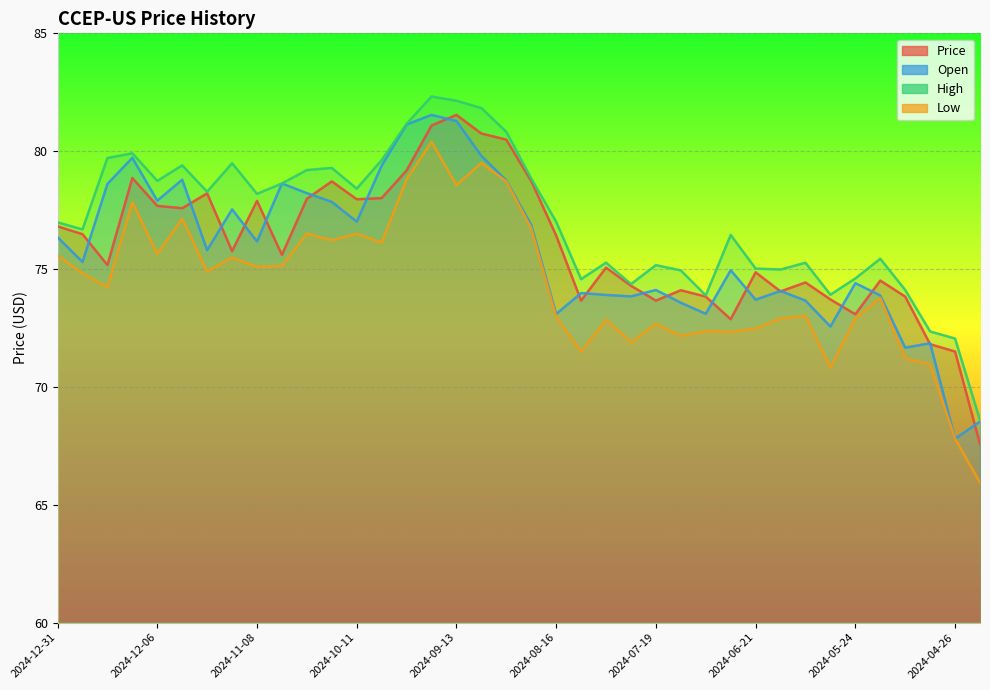

Which category has the lowest value in the Open series?

2024-04-26